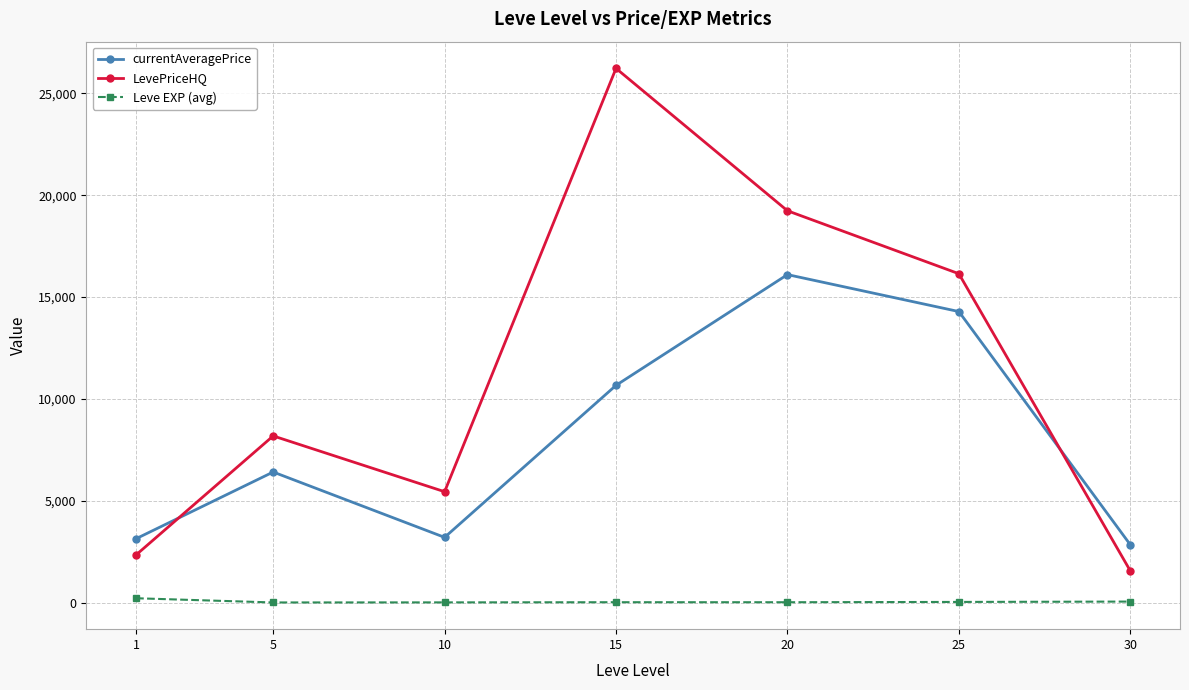

What is the total value across all series at 5?

14592.6